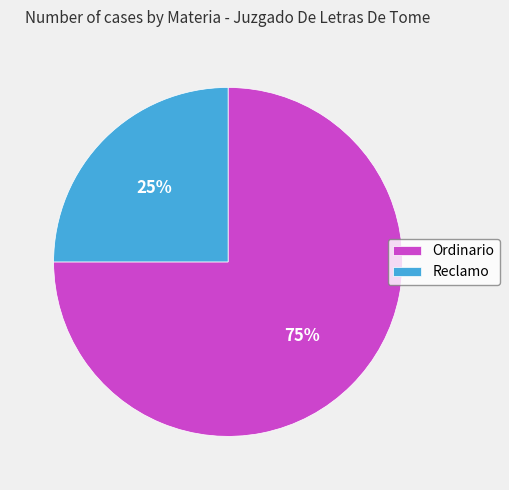

Combined, do Reclamo and Ordinario account for over 50%?

Yes